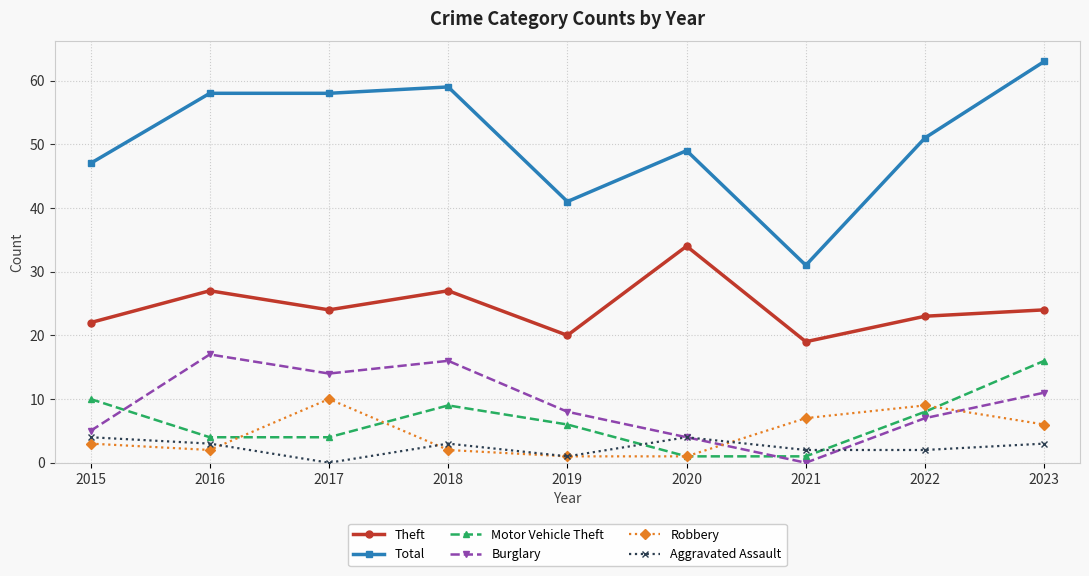

The Theft series shows 14 at 2016. True or false?

False